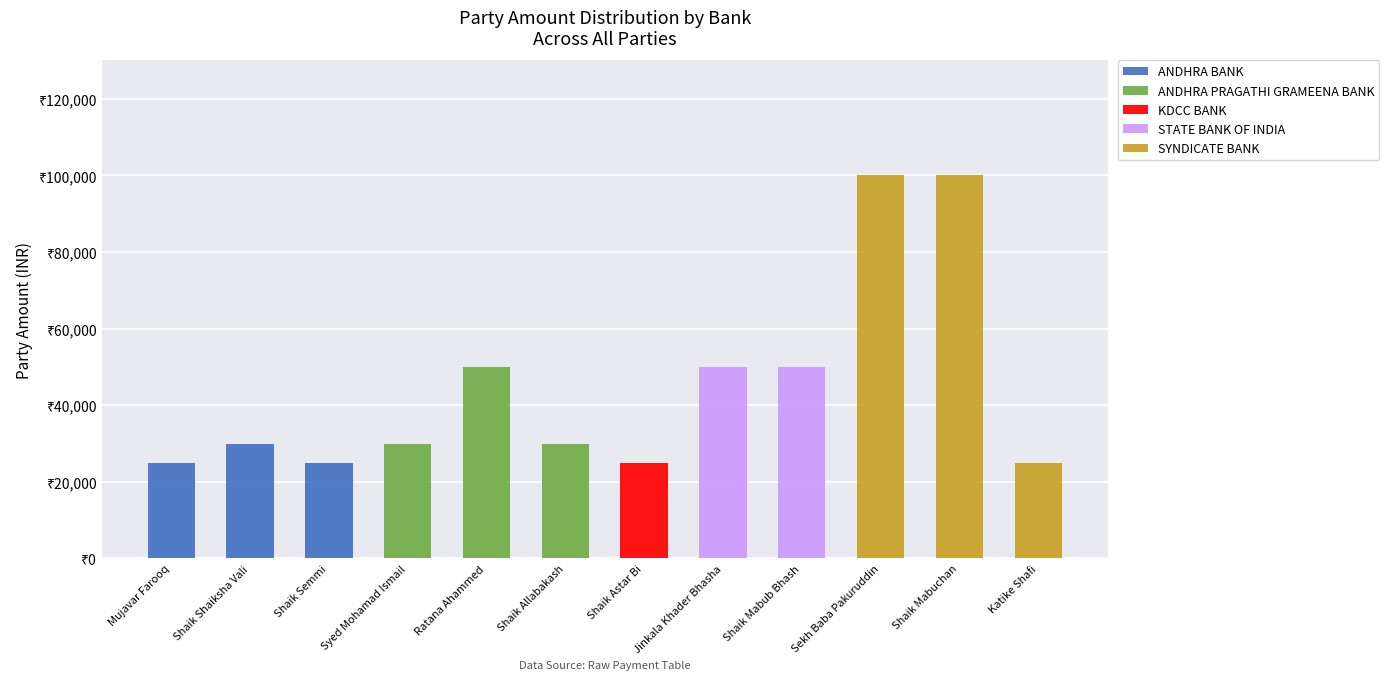

What are all the series names shown in the legend?

ANDHRA BANK, ANDHRA PRAGATHI GRAMEENA BANK, KDCC BANK, STATE BANK OF INDIA, SYNDICATE BANK